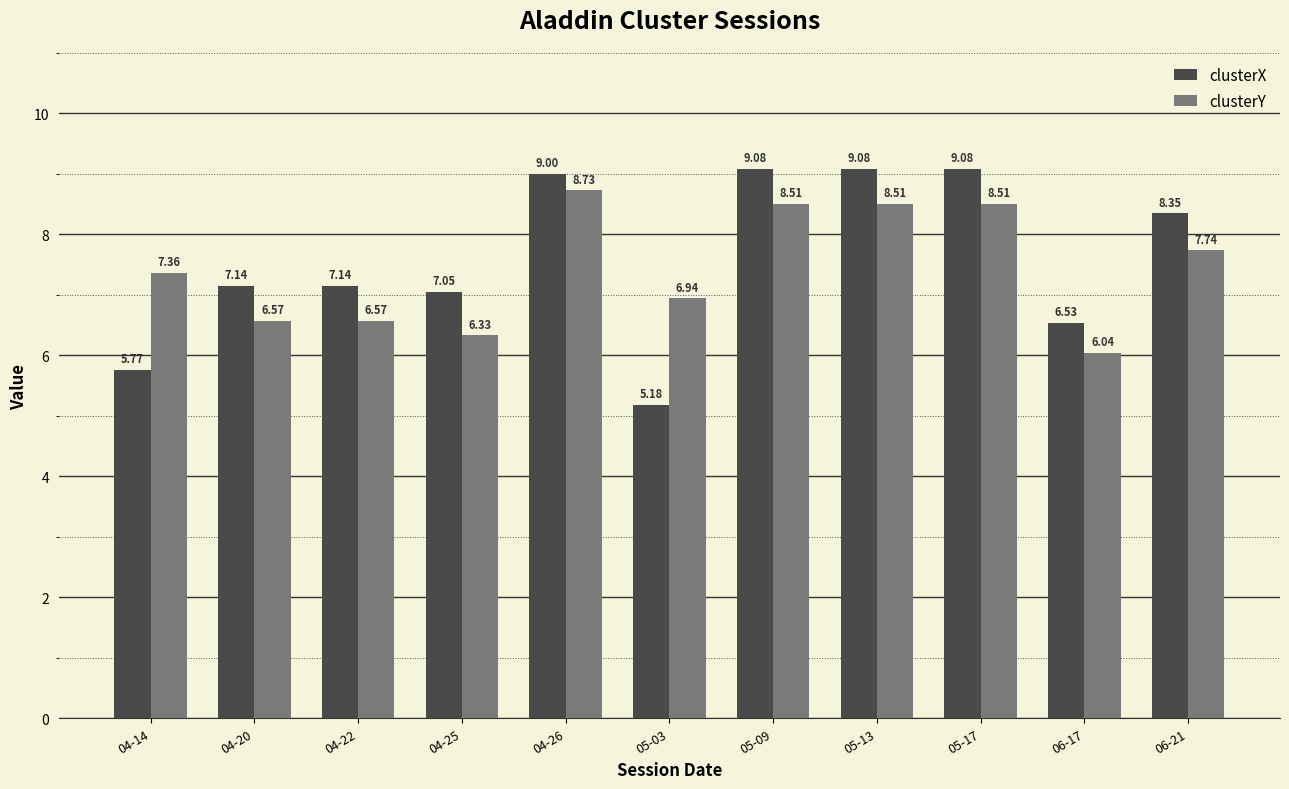

At which label does clusterX first exceed 7?

04-20